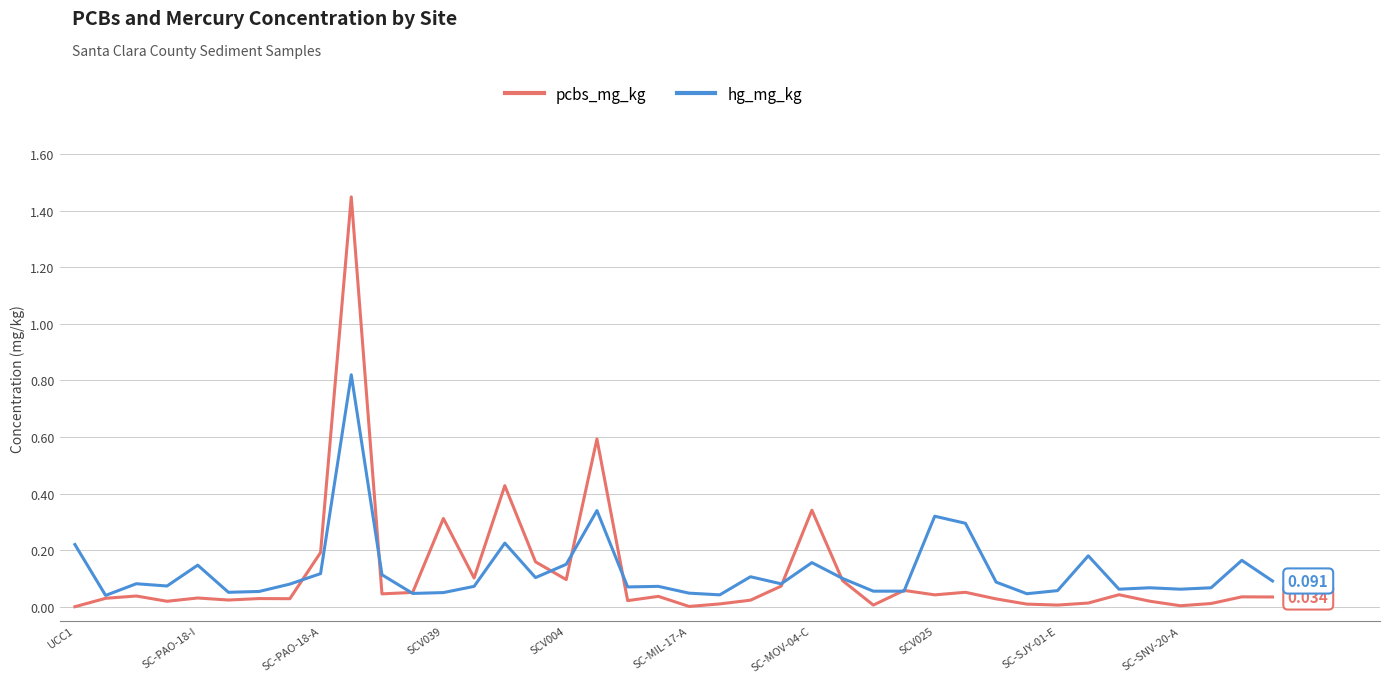

Which series has the largest range (max minus min)?

pcbs_mg_kg